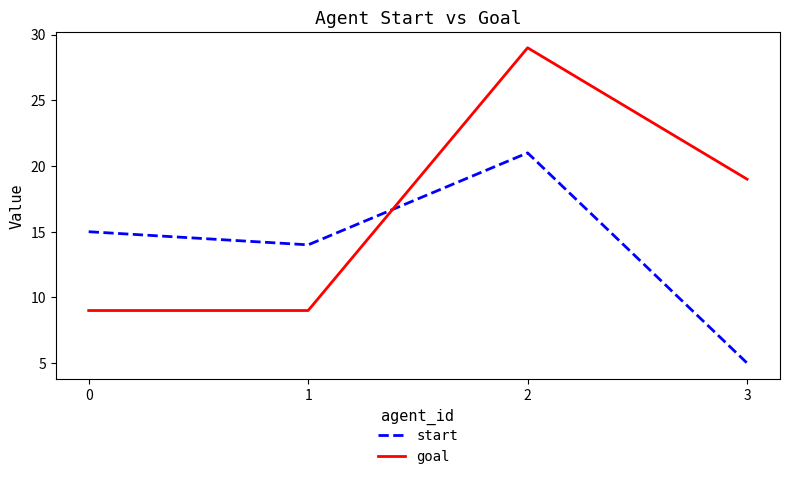

True or false: goal has more than 1 points higher than both neighbors.

False